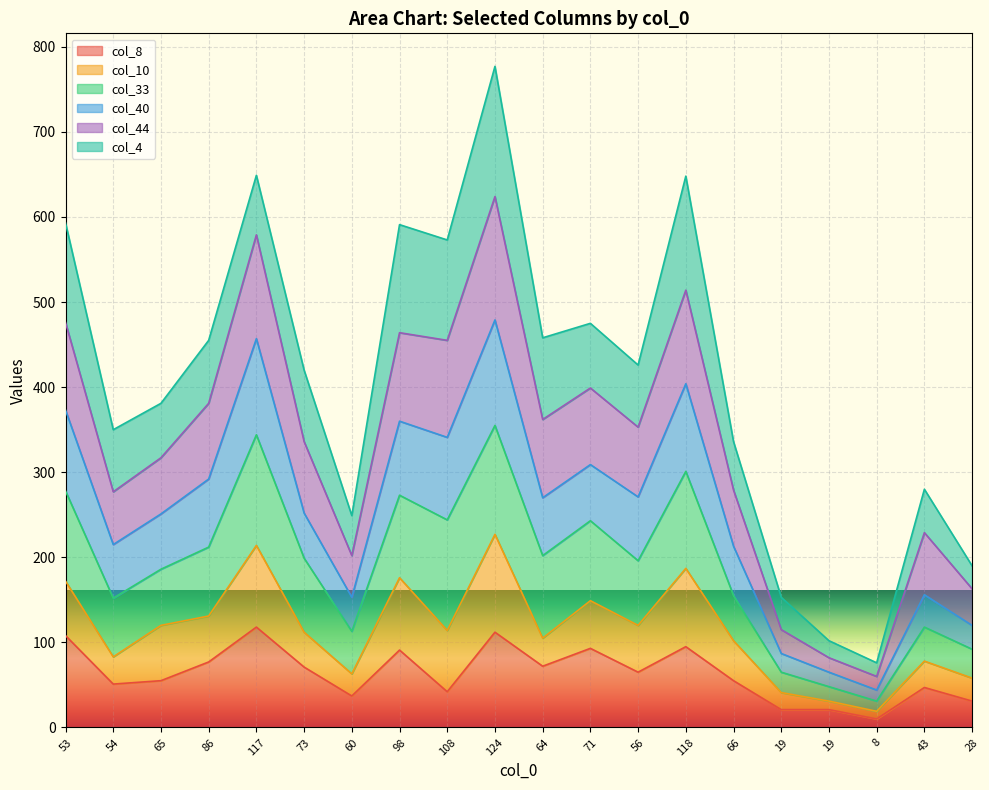

Is it true that col_8 equals 33 at 19?

False